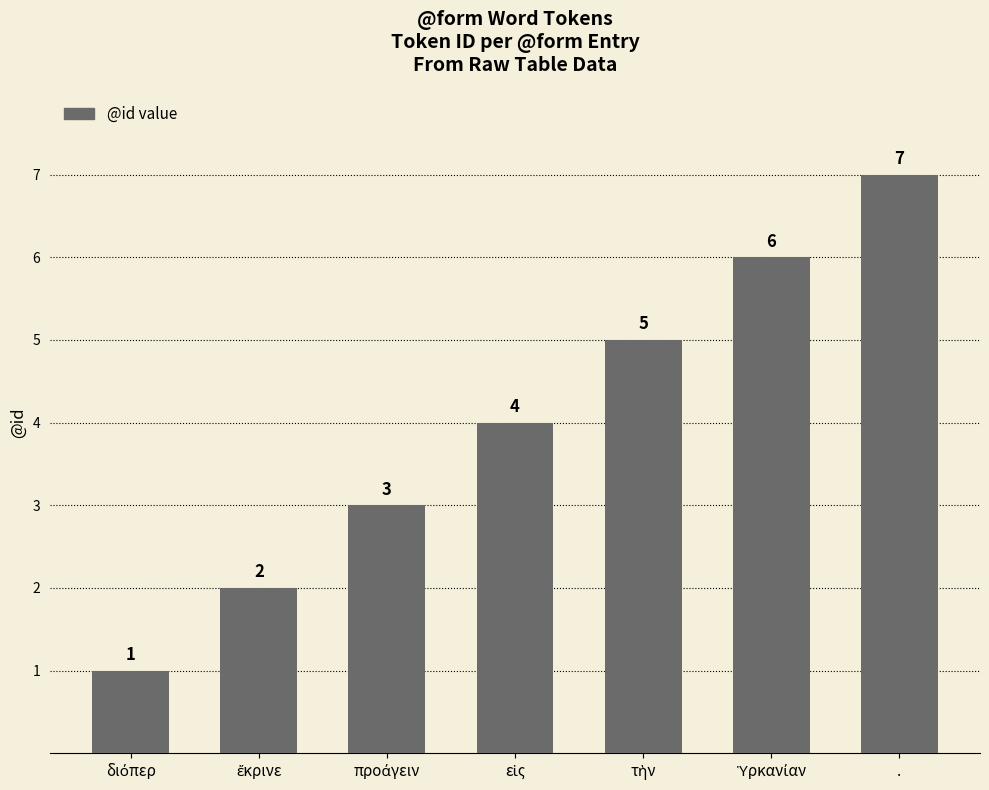

What position from the left is .?

7